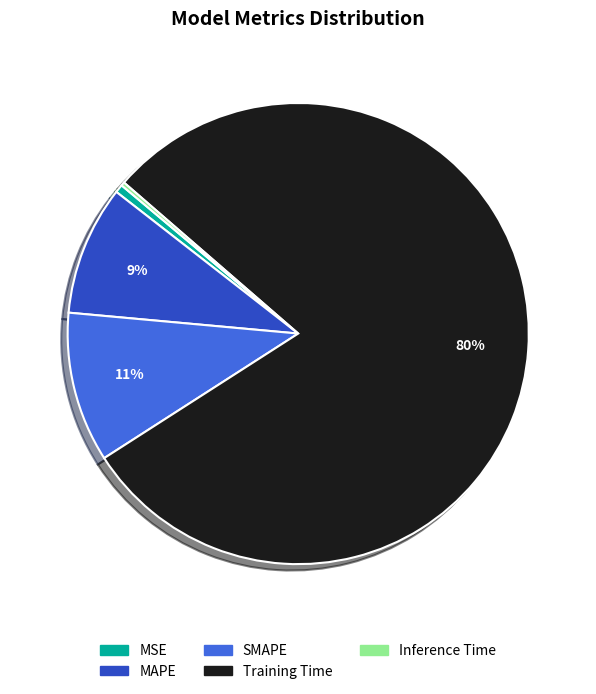

What is the largest slice in the pie chart?

Training Time